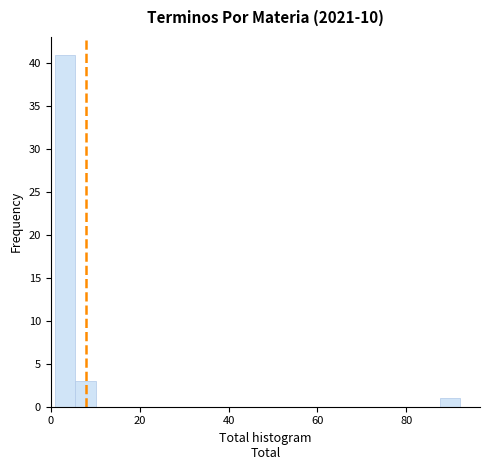

Read against the x-axis, roughly where is the centre of the tallest bar?

4